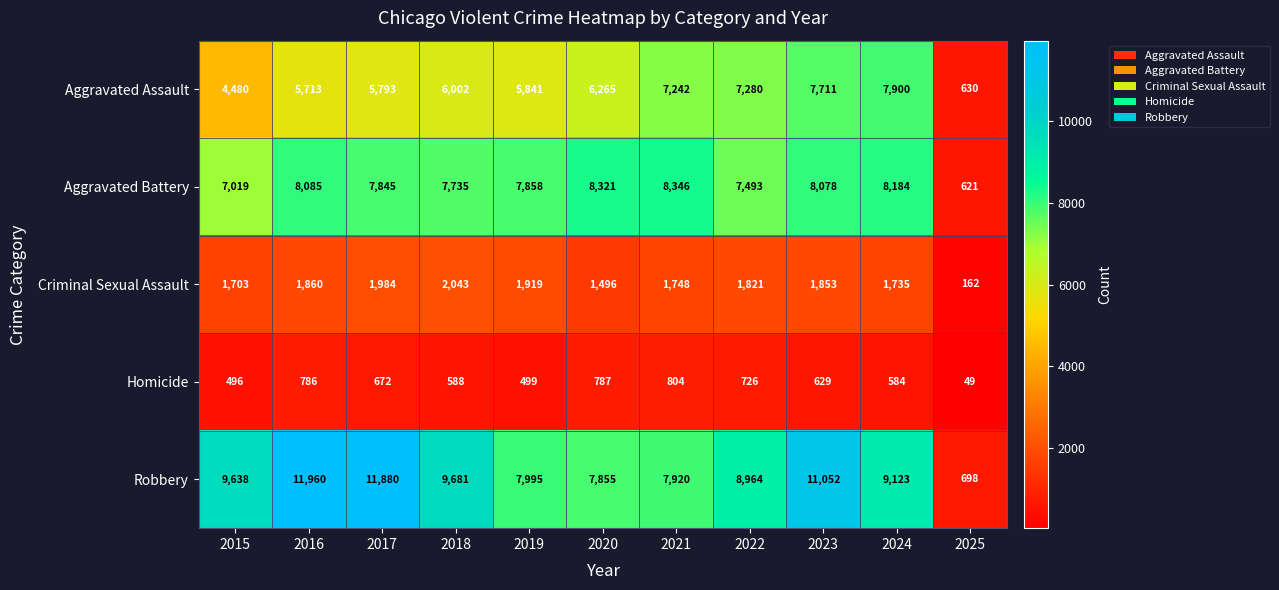

The value of Criminal Sexual Assault at 2015 is 1703. True or false?

True